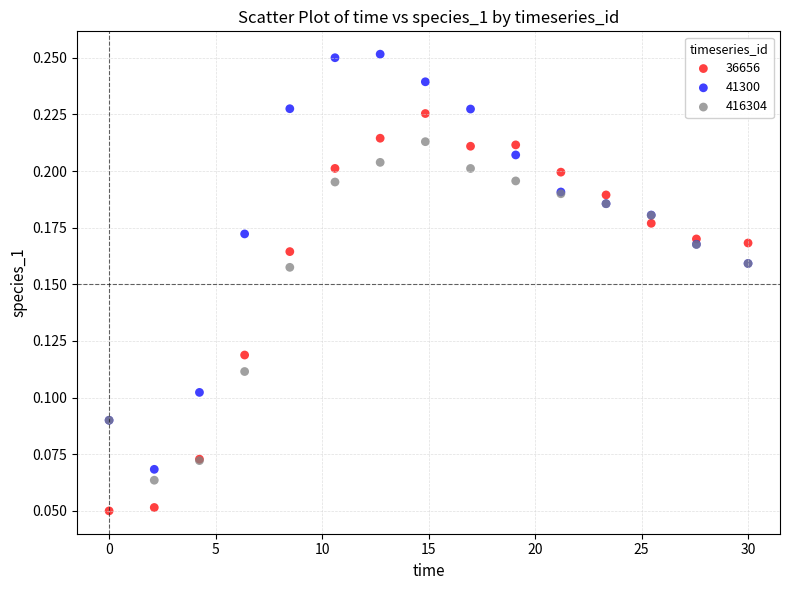

Which series has the widest spread of Y values?

41300